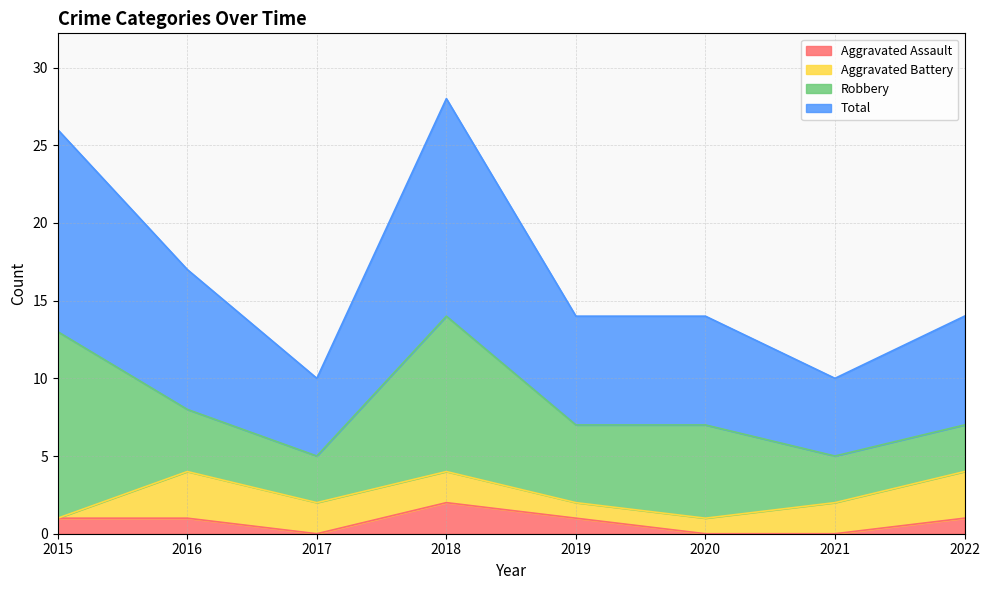

What are all the series names shown in the legend?

Aggravated Assault, Aggravated Battery, Robbery, Total